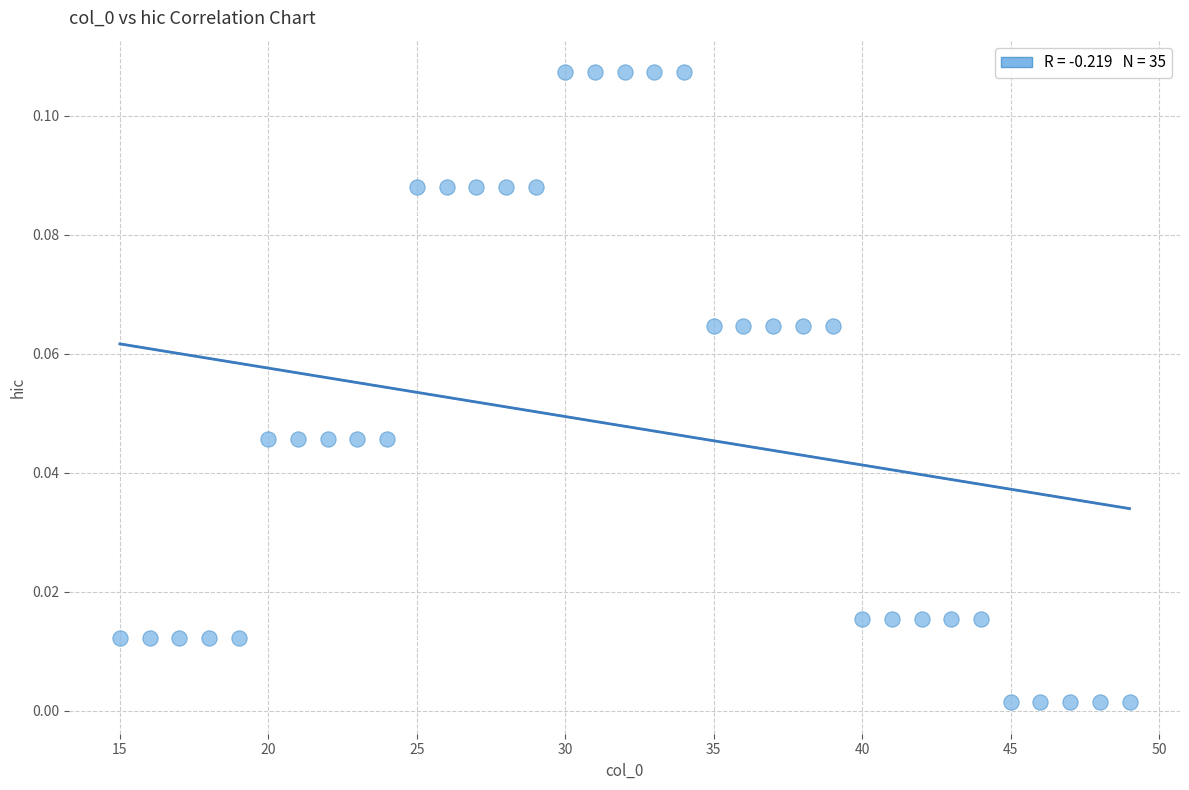

How many points are shown in the scatter plot?

35